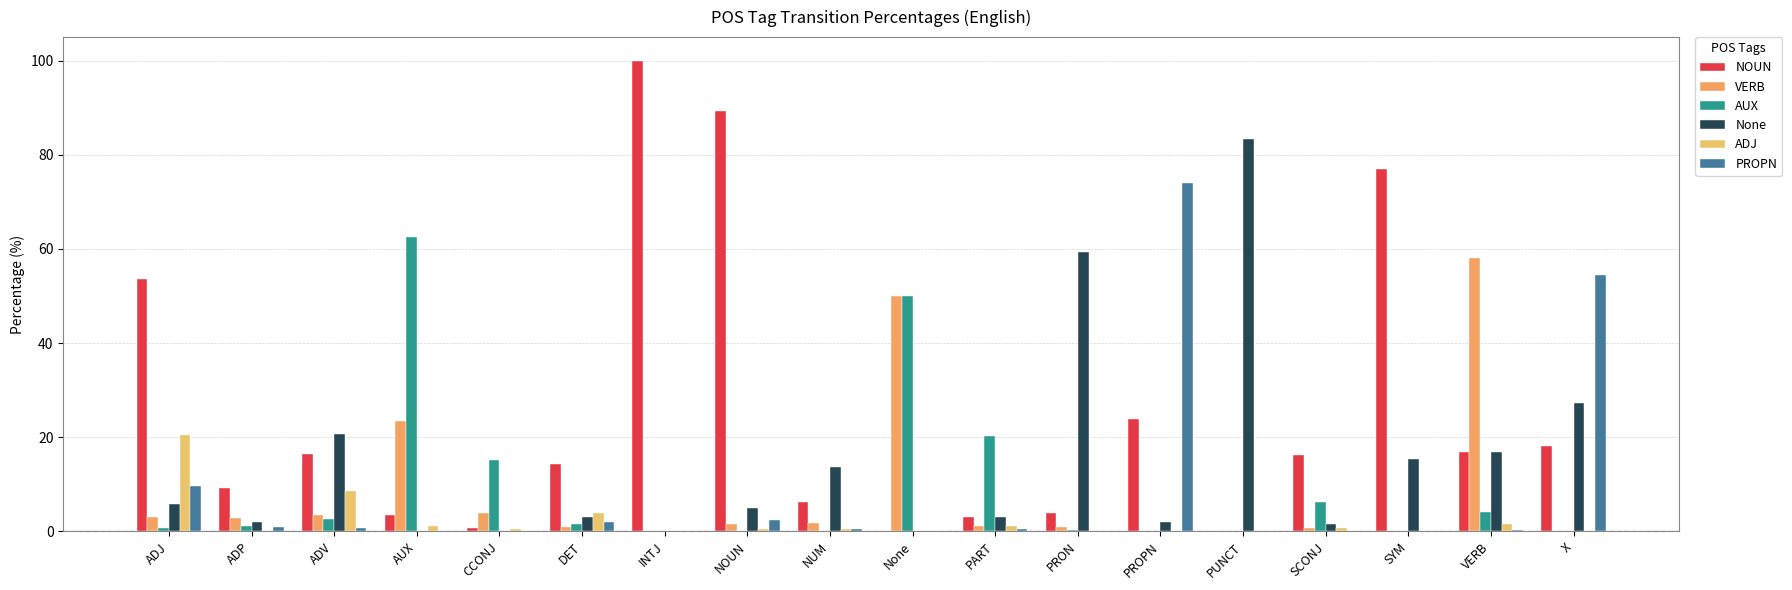

Does the chart contain stacked bars?

No